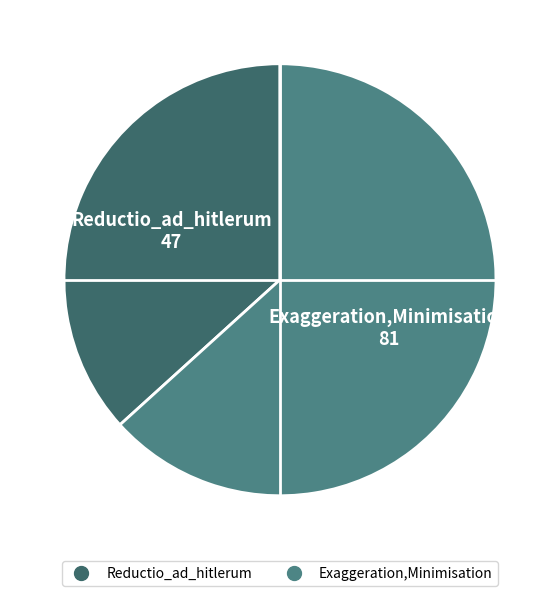

True or false: Exaggeration,Minimisation accounts for 75% of the total.

False